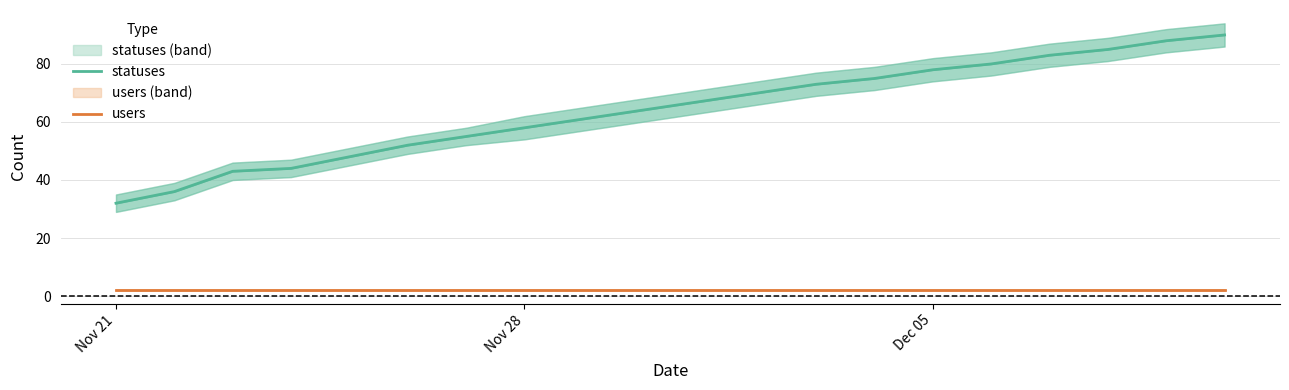

List the series in order of their peak value, highest first.

statuses, users